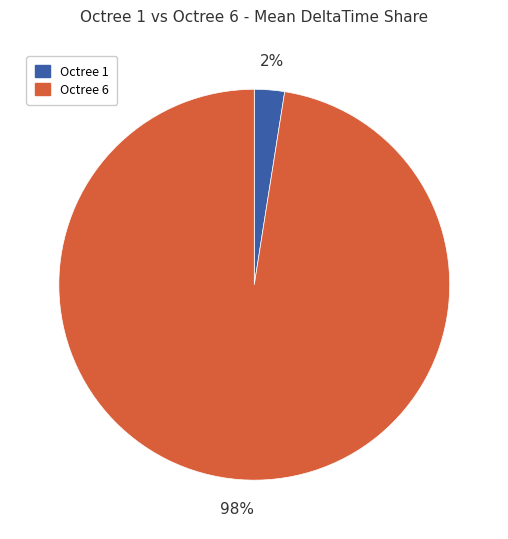

The Octree 1 slice represents 2% of the pie. True or false?

True